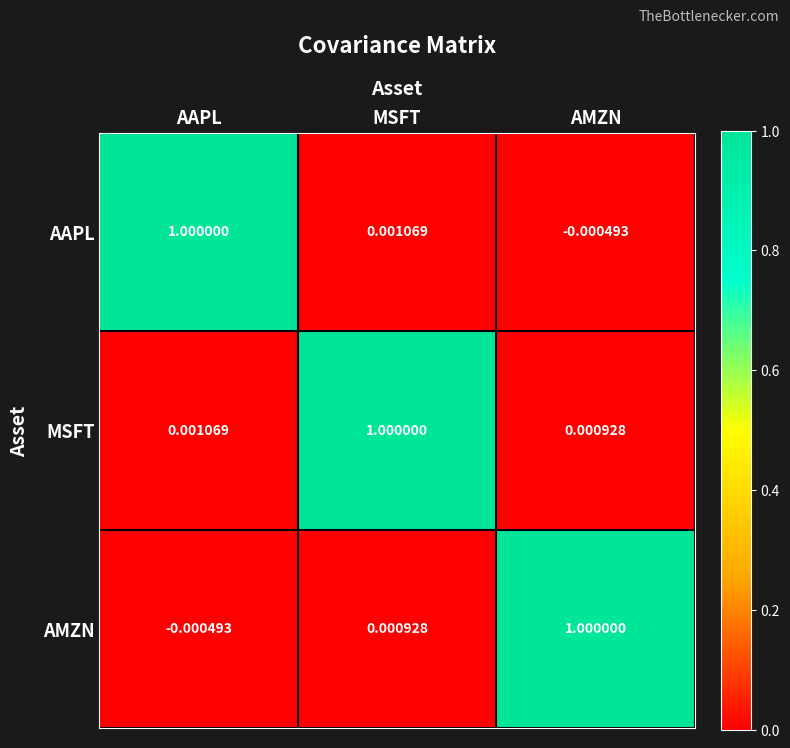

Which series has the largest total across all categories?

MSFT